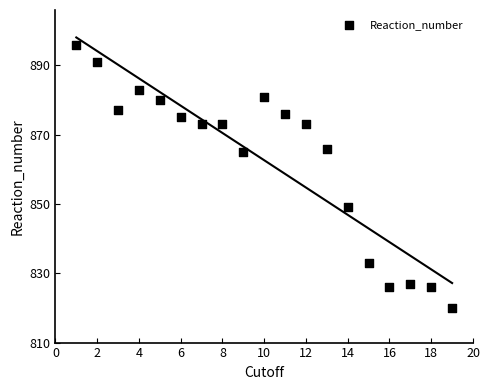

What is the range of Y values (max minus min)?

76